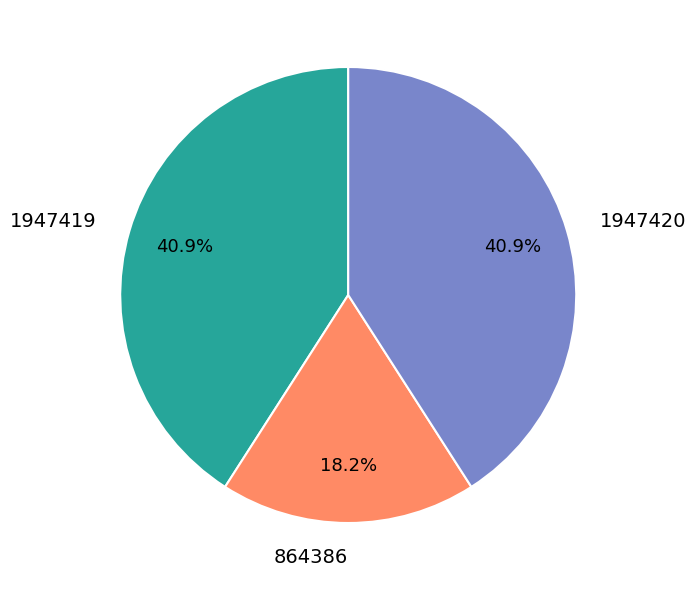

Between 864386 and 1947419, which is larger?

1947419